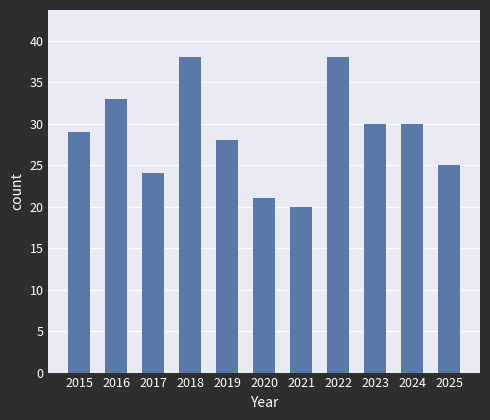

Which category has the lowest value across all series?

2021